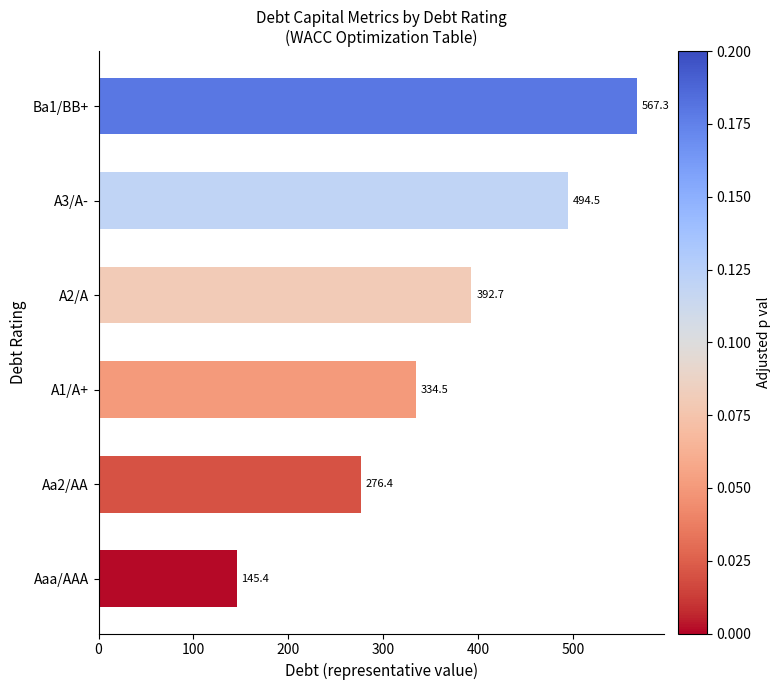

How many values are below 392?

3